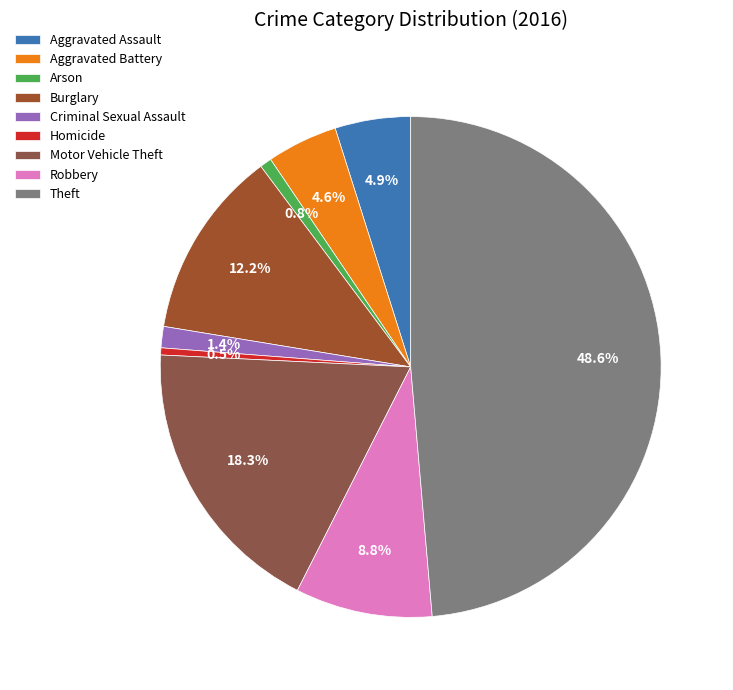

Which category has the smallest portion of the pie?

Homicide